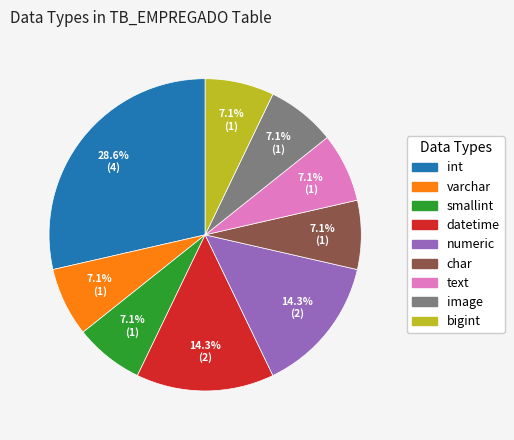

Is the sum of int and char greater than half?

No